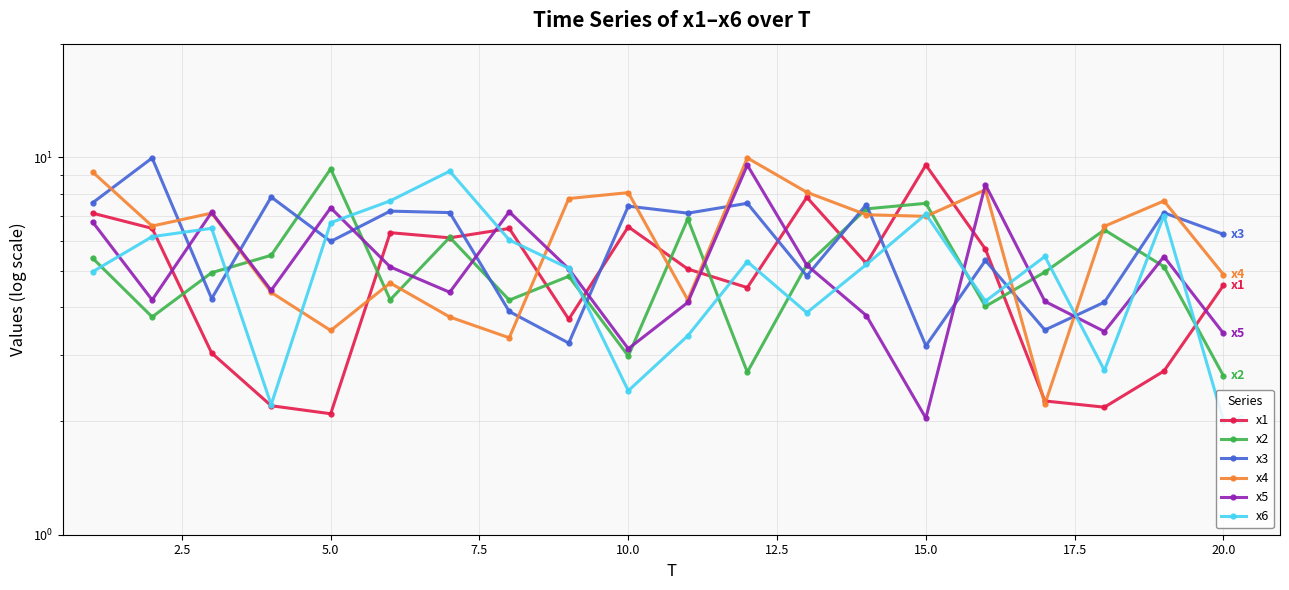

How many intersections are there between x1 and x4?

8